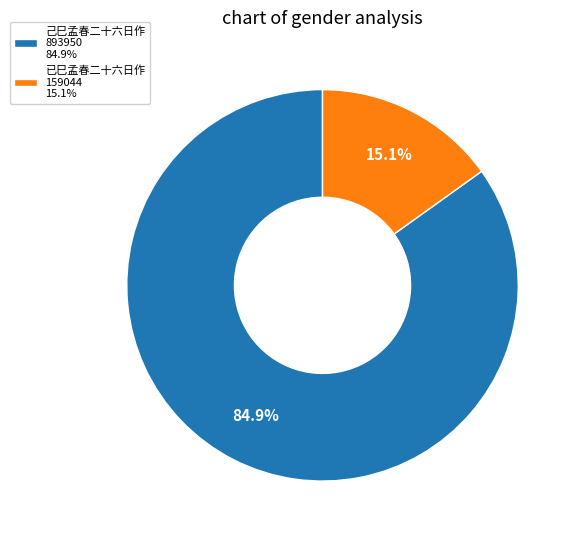

Is there a majority slice in this chart?

Yes